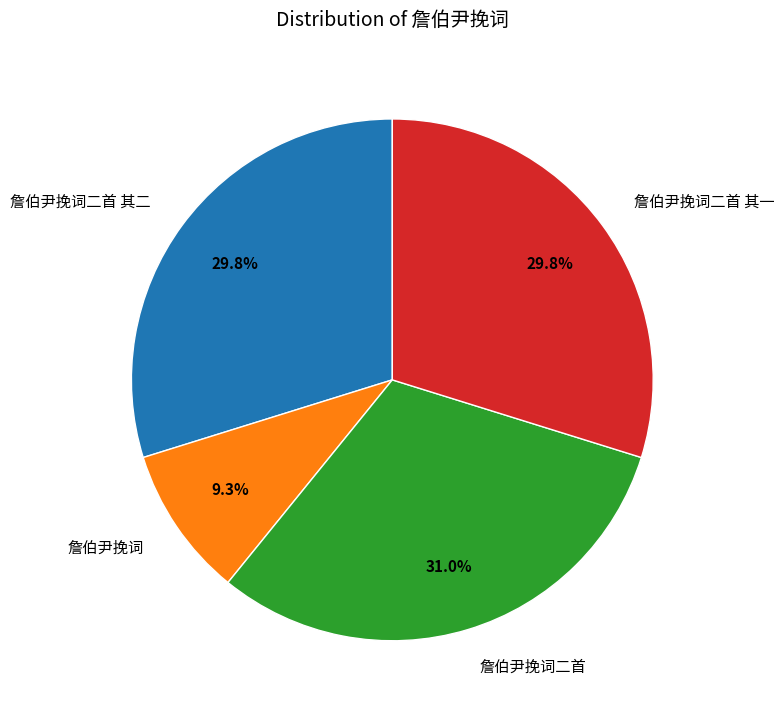

To the nearest percent, what is the difference between the largest and smallest slice percentages?

22%